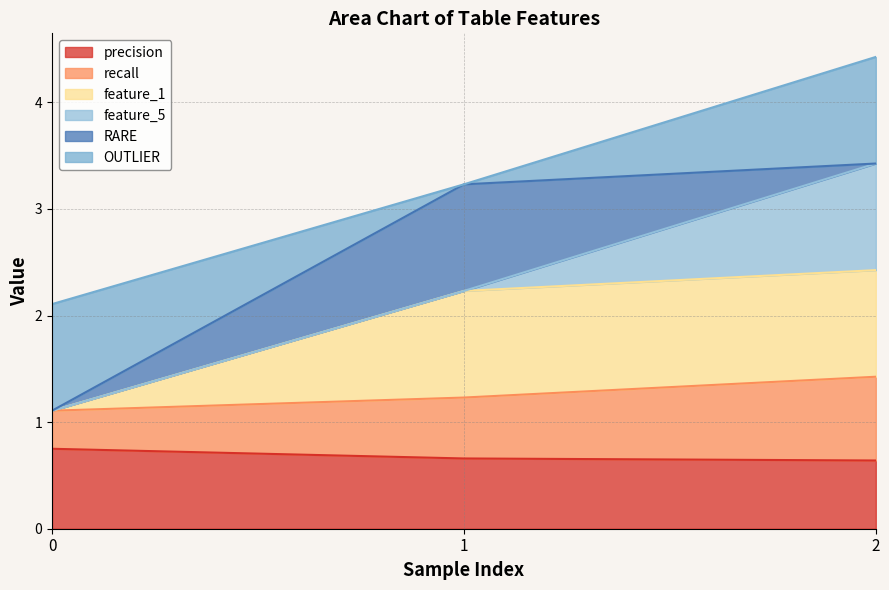

True or false: precision has a value of 0.6 at 2.

True